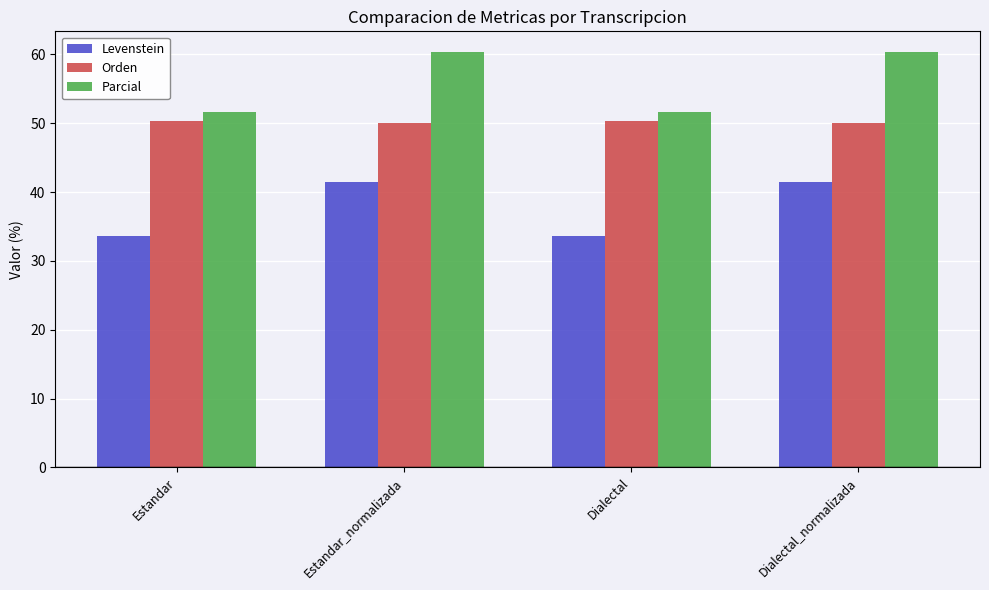

What is the label of the 1st bar from the right?

Dialectal_normalizada